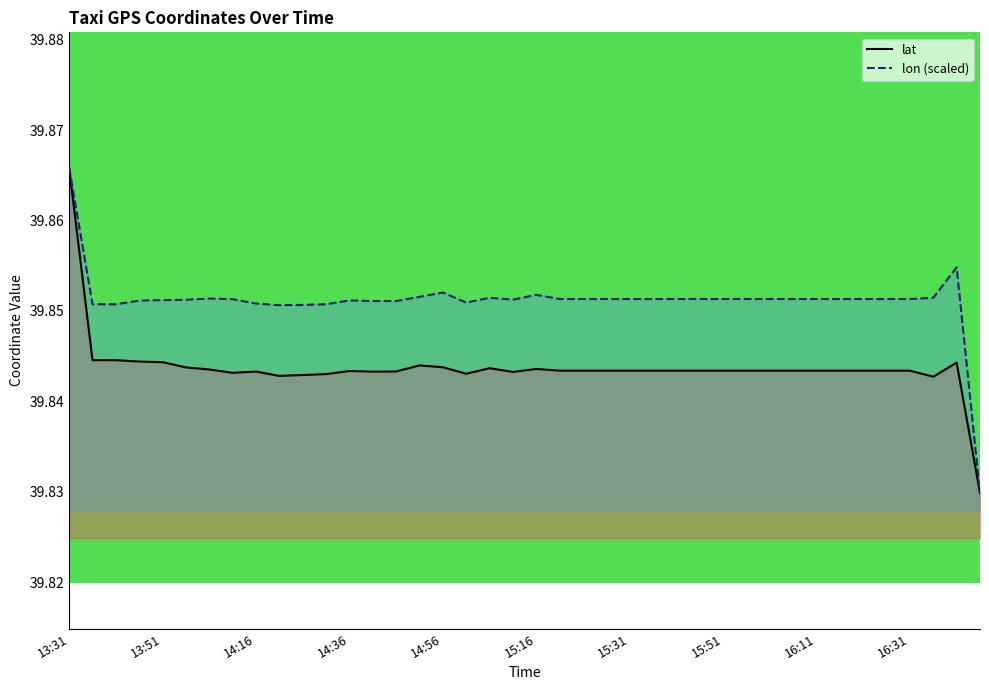

Reading right to left, extract all data points from this chart.

lat: 39.8	39.8	39.8	39.8	39.8	39.8	39.8	39.8	39.8	39.8	39.8	39.8	39.8	39.8	39.8	39.8	39.8	39.8	39.8	39.8	39.8	39.8	39.8	39.8	39.8	39.8	39.8	39.8	39.8	39.8	39.8	39.8	39.8	39.8	39.8	39.8	39.8	39.8	39.8	39.9
lon (scaled): 39.8	39.9	39.9	39.9	39.9	39.9	39.9	39.9	39.9	39.9	39.9	39.9	39.9	39.9	39.9	39.9	39.9	39.9	39.9	39.9	39.9	39.9	39.9	39.9	39.9	39.9	39.9	39.9	39.9	39.9	39.9	39.9	39.9	39.9	39.9	39.9	39.9	39.9	39.9	39.9